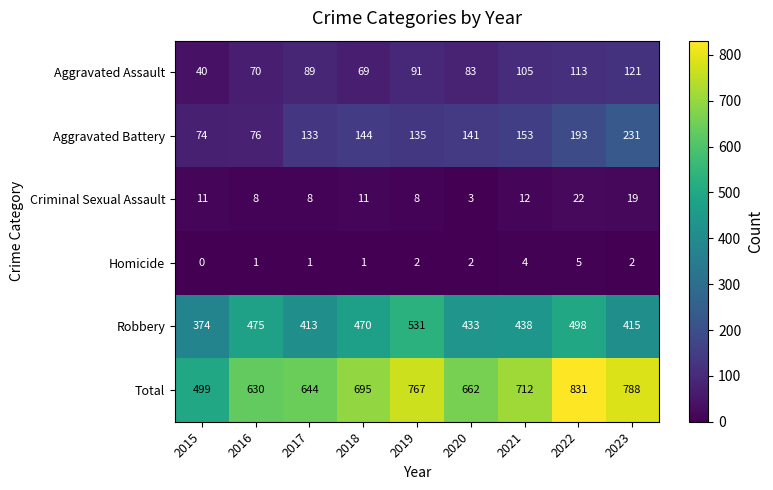

How many Homicide values are between 1 and 2?

6